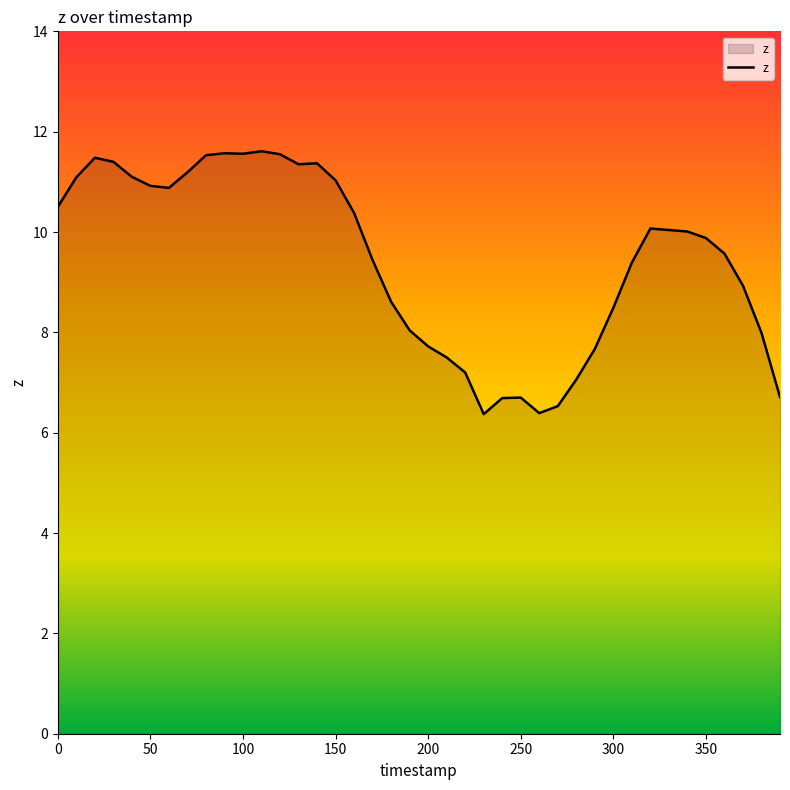

What is the minimum value shown in the chart?

6.4